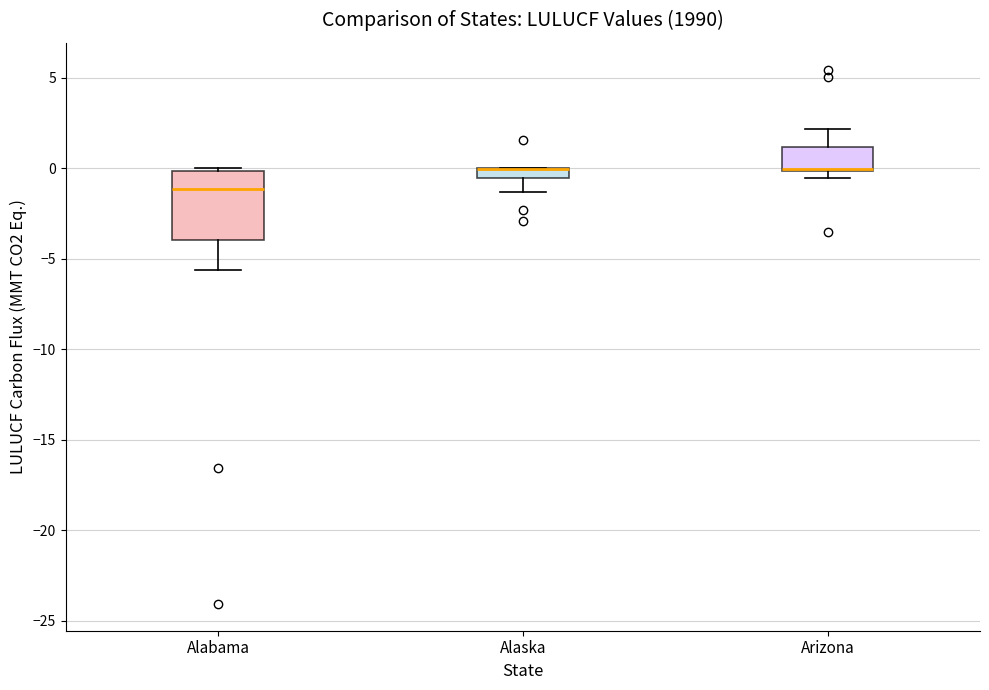

Comparing the boxes themselves (not the whiskers), which one is the tallest?

Alabama